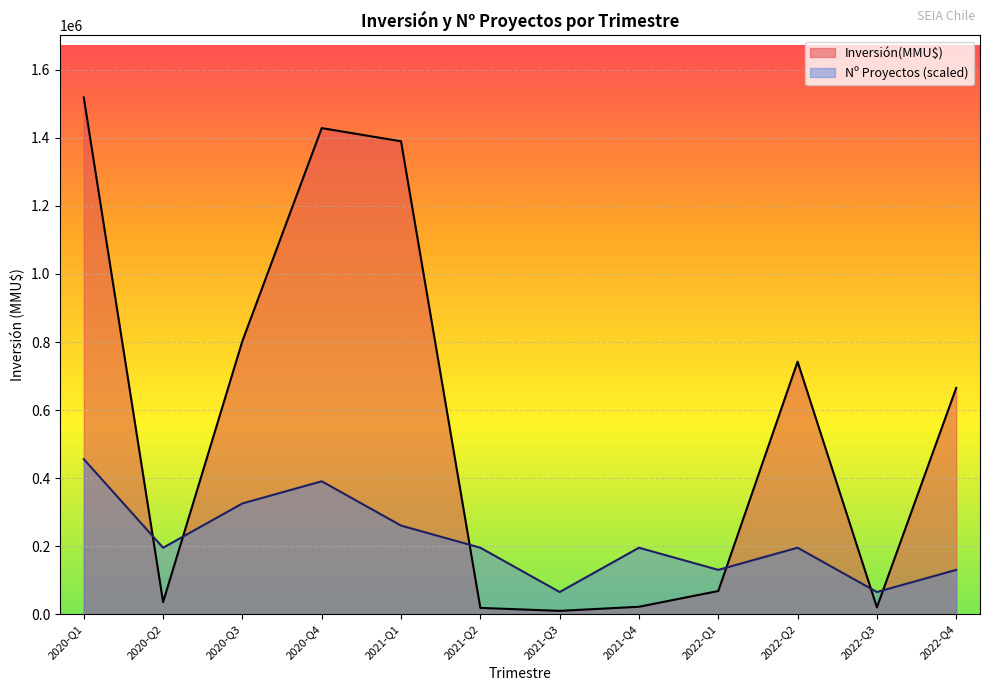

Which series has the widest spread of values?

Inversión(MMU$)